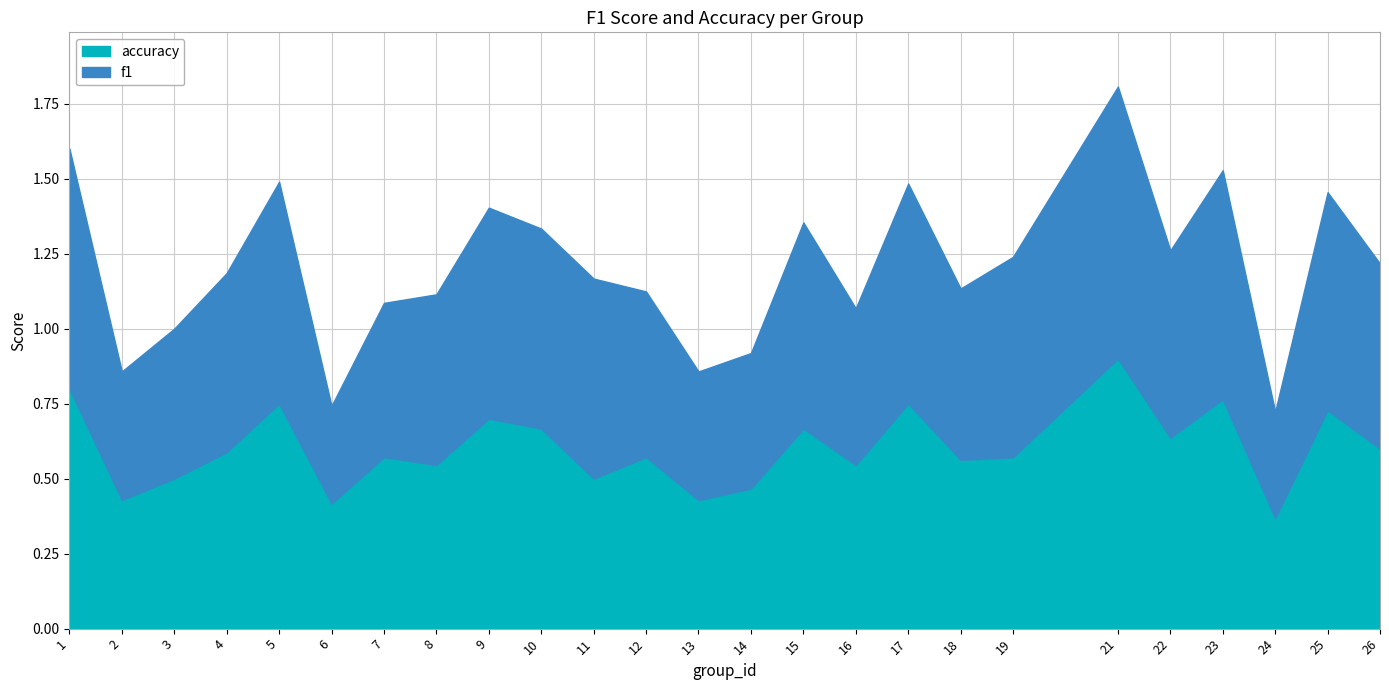

The accuracy series shows 0.4 at 13. True or false?

True